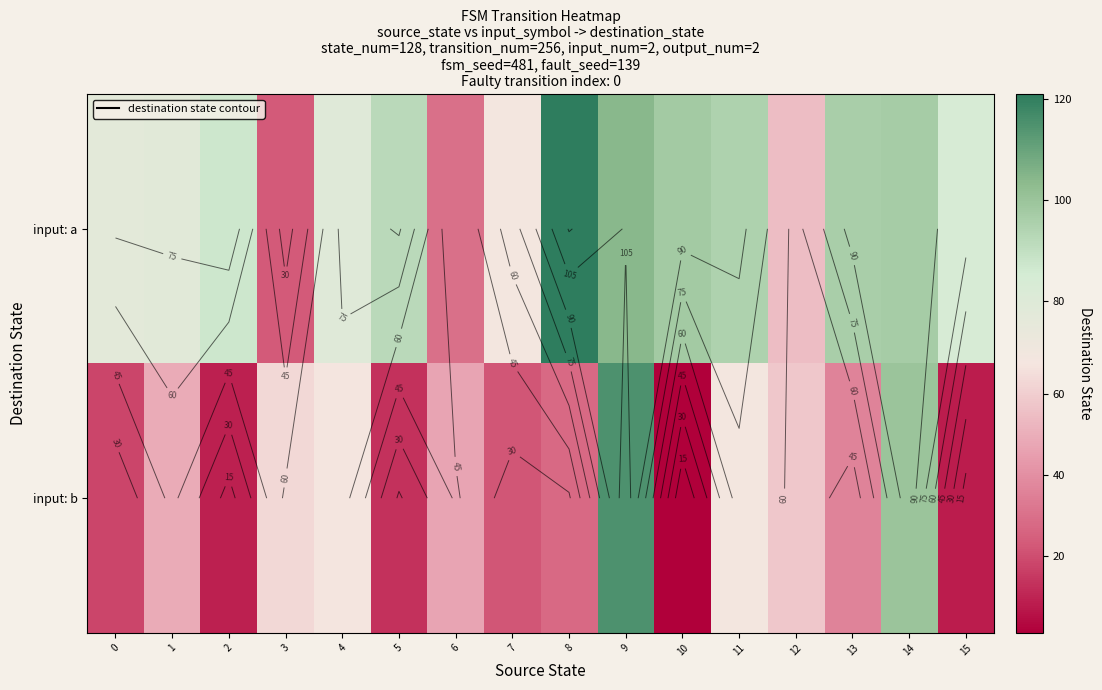

At how many categories does at least one series exceed 118?

1